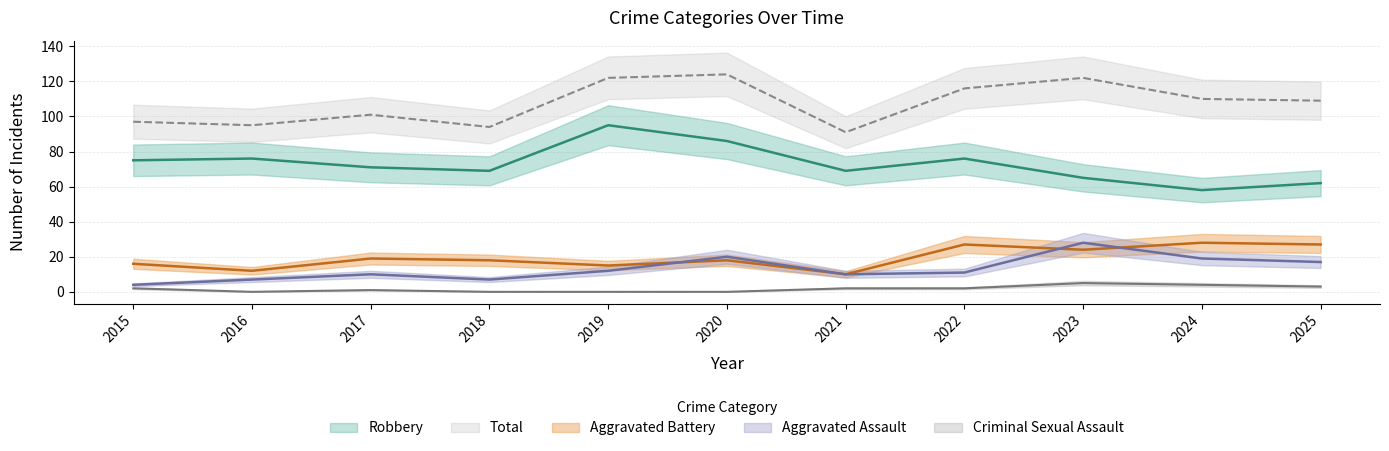

Rank the series at 2015 from lowest to highest value.

Criminal Sexual Assault, Aggravated Assault, Aggravated Battery, Robbery, Total